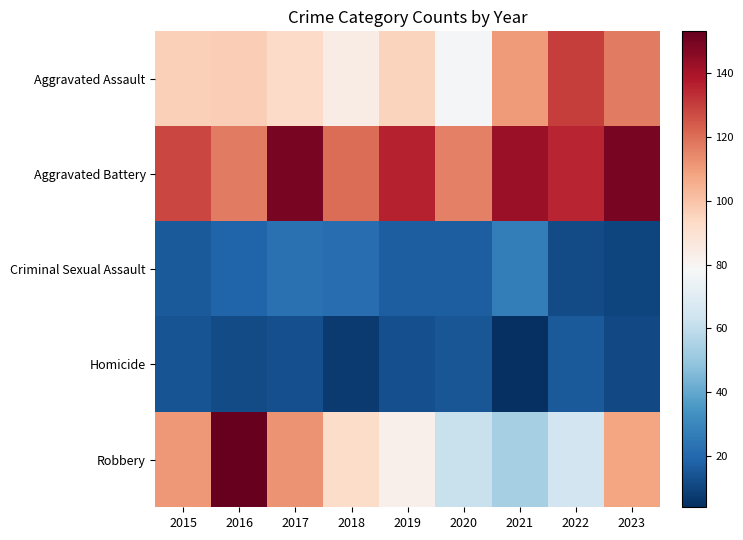

Reading left to right, what are all the values shown in this chart?

Aggravated Assault: 2015=96	2016=97	2017=93	2018=84	2019=95	2020=77	2021=110	2022=130	2023=117
Aggravated Battery: 2015=128	2016=117	2017=149	2018=120	2019=136	2020=116	2021=143	2022=135	2023=149
Criminal Sexual Assault: 2015=16	2016=19	2017=23	2018=22	2019=17	2020=17	2021=27	2022=12	2023=10
Homicide: 2015=14	2016=12	2017=13	2018=7	2019=13	2020=15	2021=4	2022=16	2023=11
Robbery: 2015=111	2016=153	2017=112	2018=92	2019=82	2020=62	2021=54	2022=64	2023=108